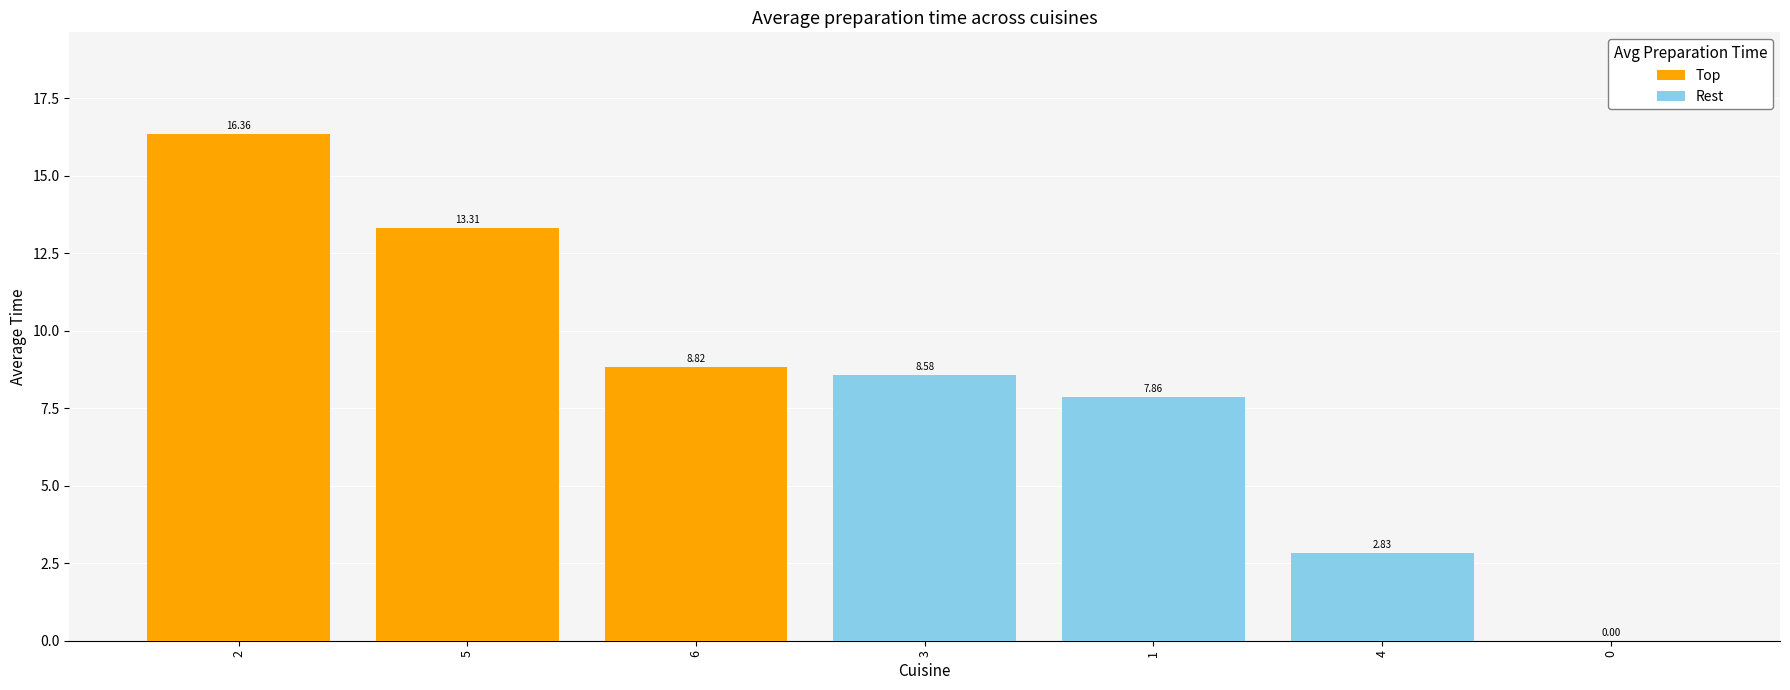

At how many categories does at least one series exceed 2?

6